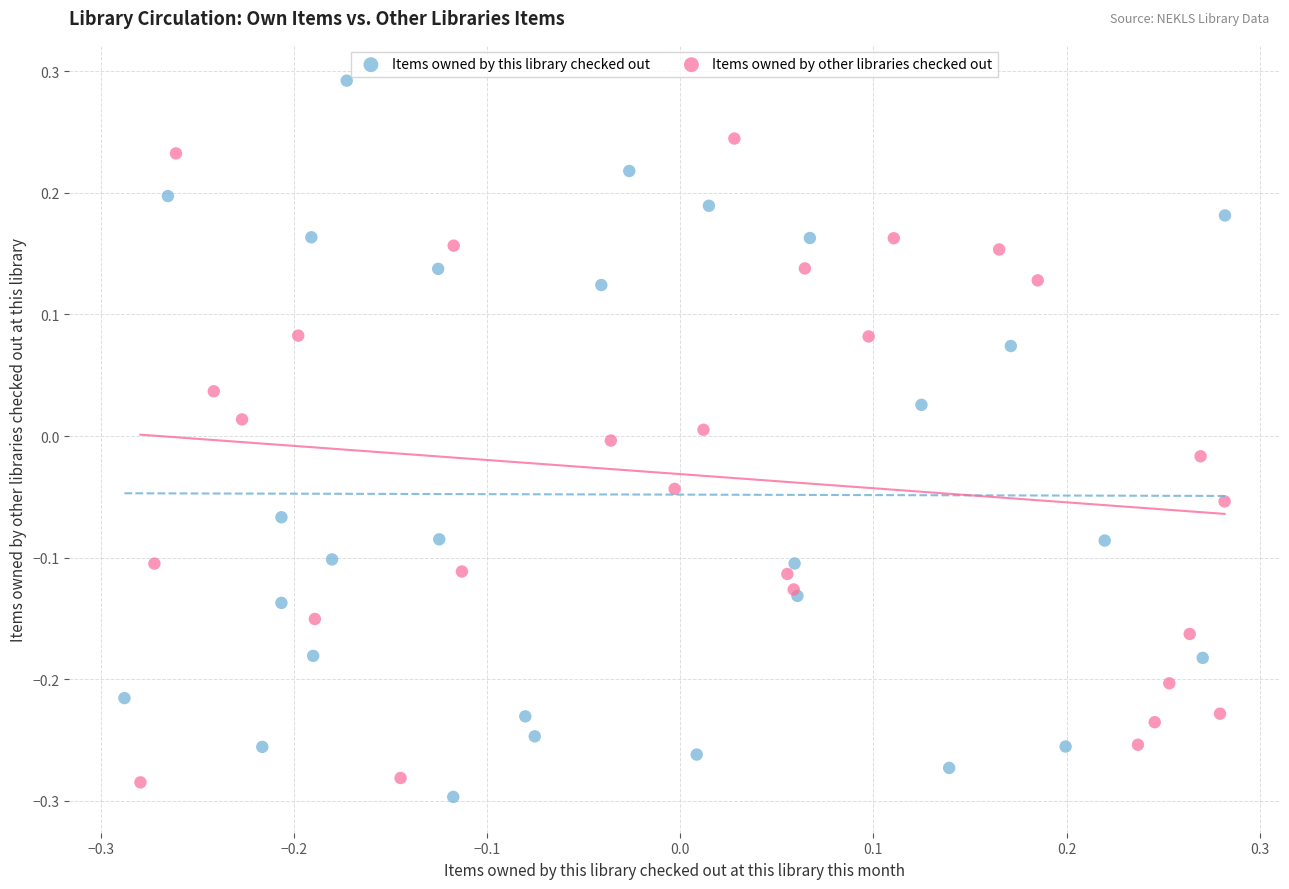

Which series has the largest Y range (max minus min)?

Items owned by this library checked out